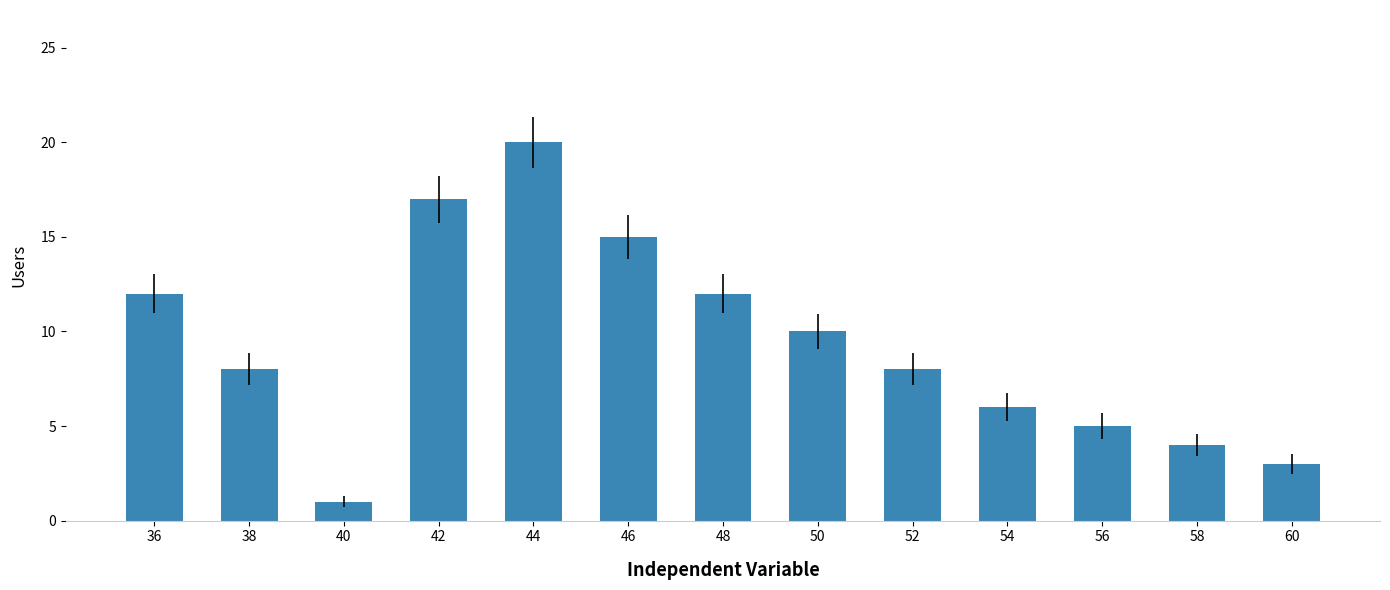

Are the bars horizontal?

No